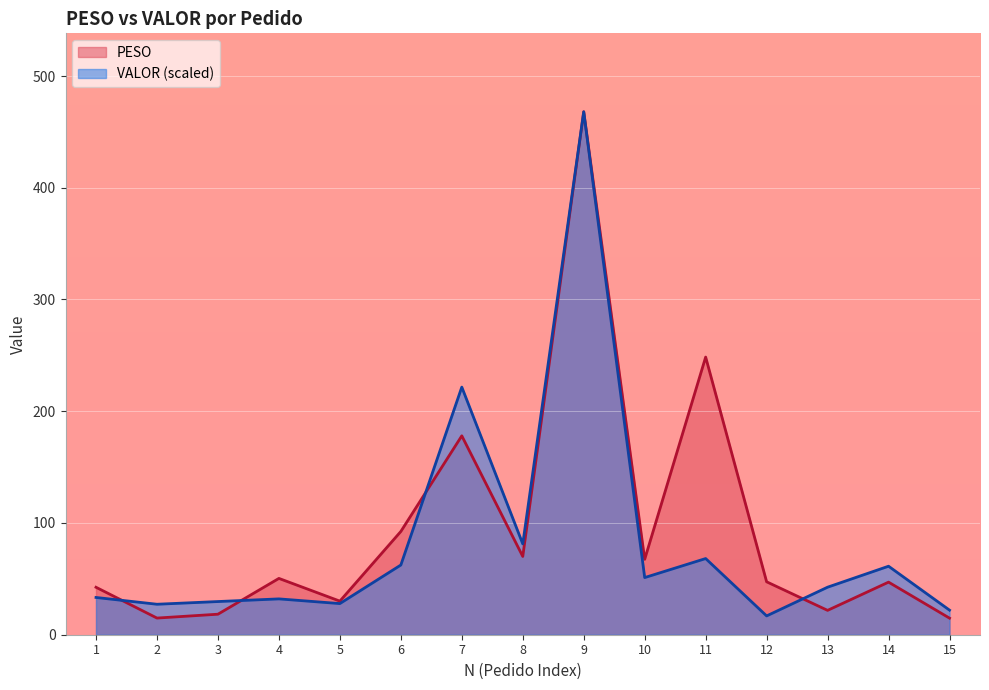

Where do PESO and VALOR first cross each other?

1 and 2